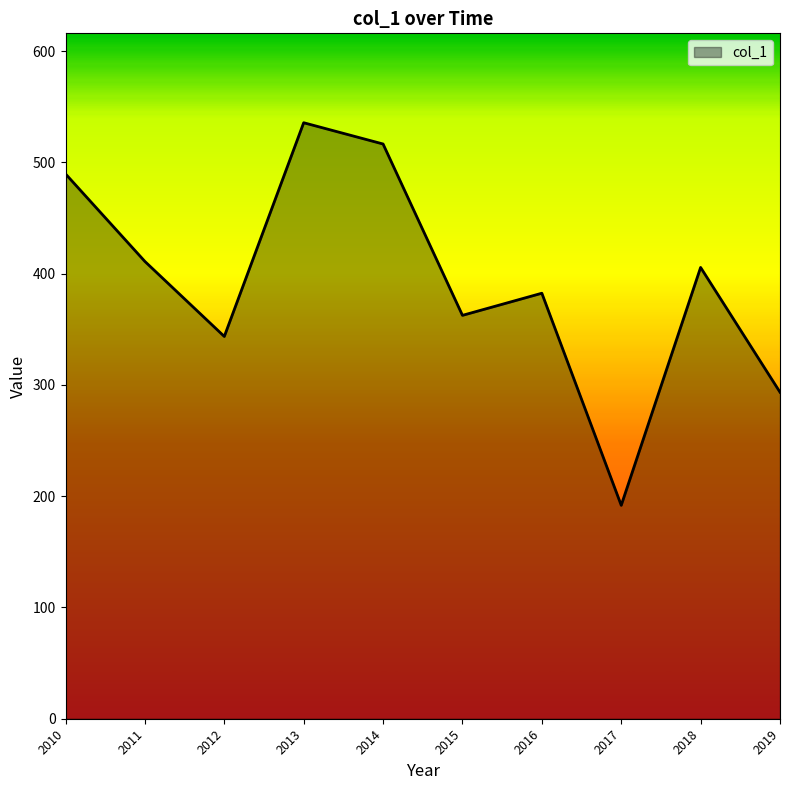

What is the difference between the values at 2016 and 2017?

190.6